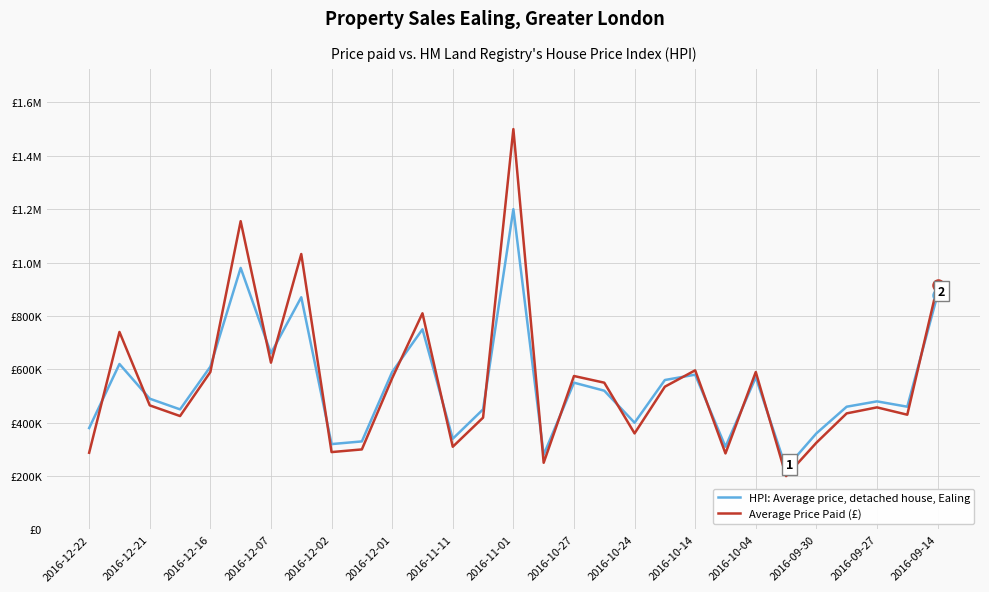

True or false: HPI: Average price, detached house, Ealing has more than 2 points higher than both neighbors.

True